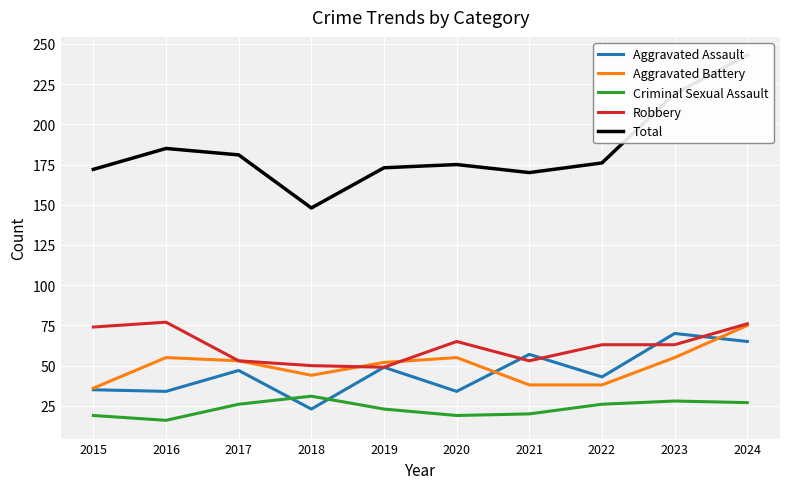

How many data points in Aggravated Assault are less than 47?

5